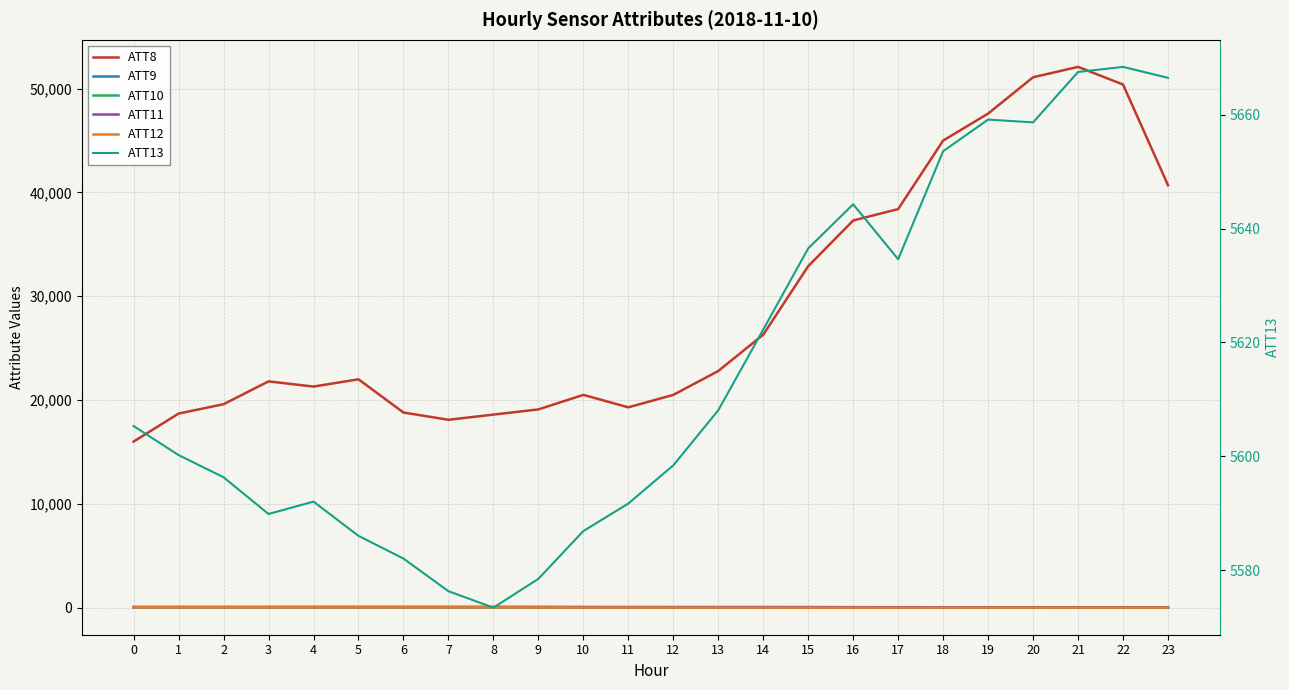

The ATT11 series shows 27.0 at 5. True or false?

False